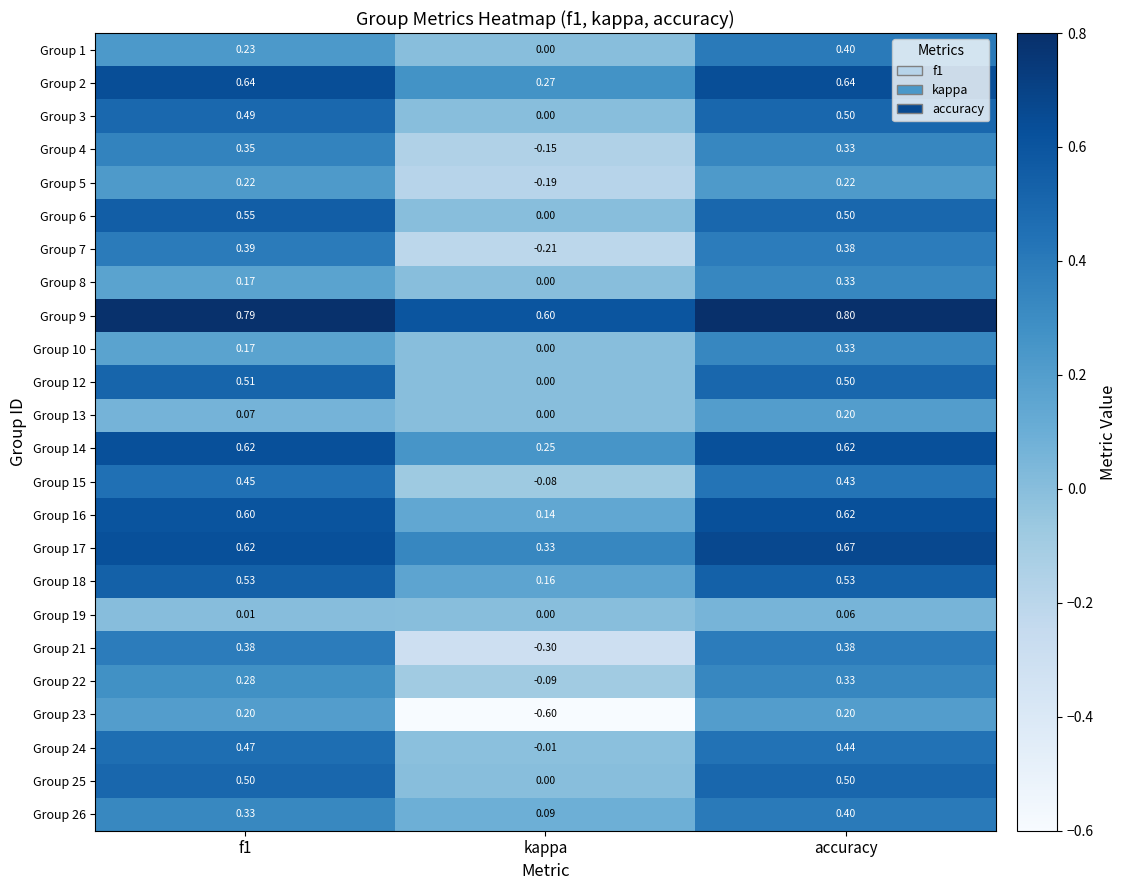

At which category is the sum across all series the highest?

accuracy